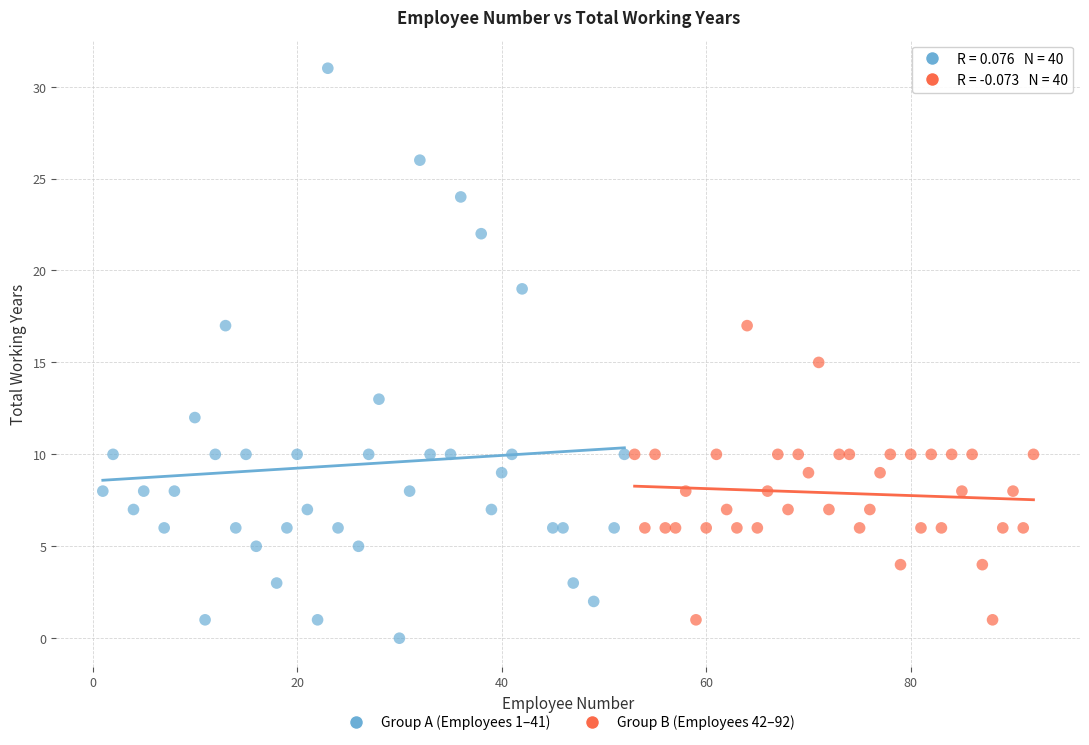

Which series contains the lowest Y value?

Group A (Employees 1–41)